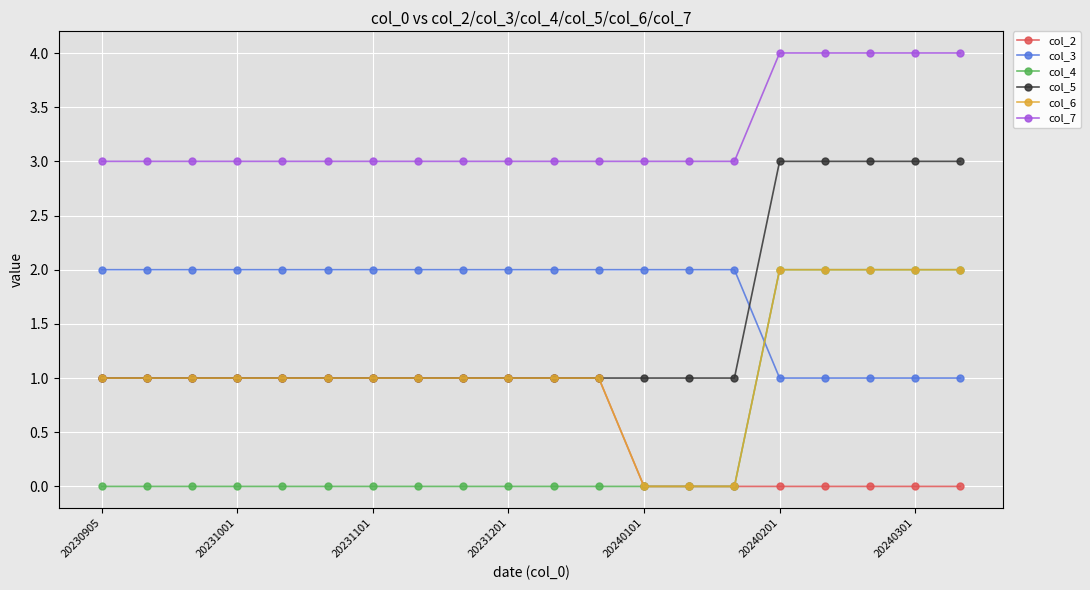

How many distinct data groups are displayed?

6